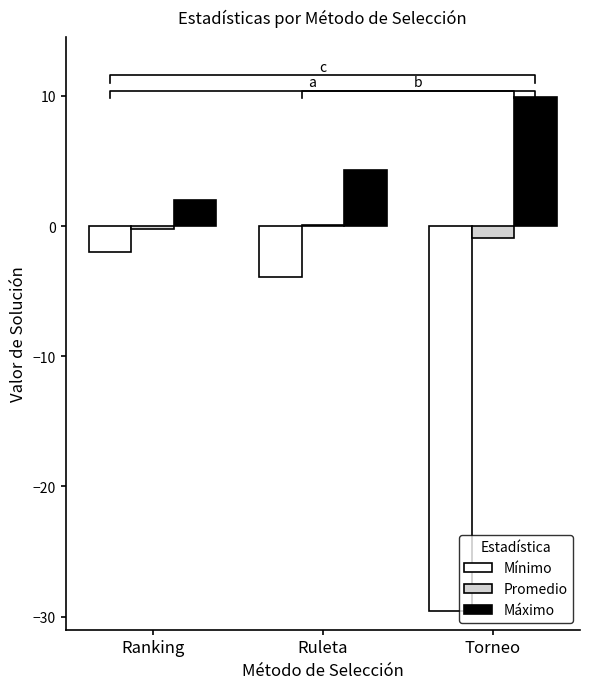

What position from the left is Torneo?

3